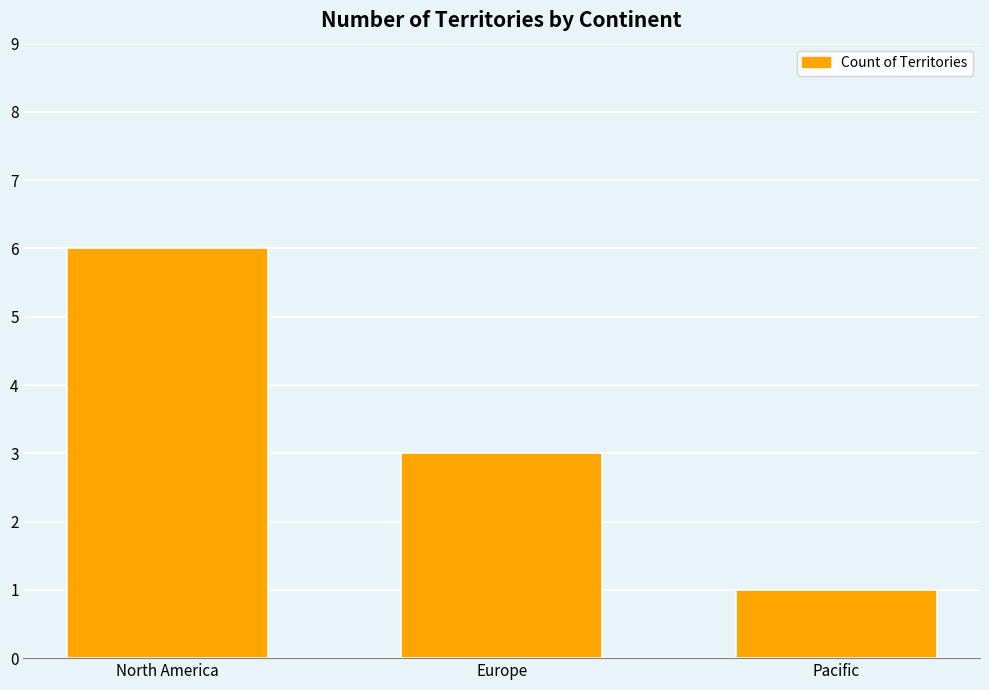

List the labels in order of value, smallest first.

Pacific, Europe, North America